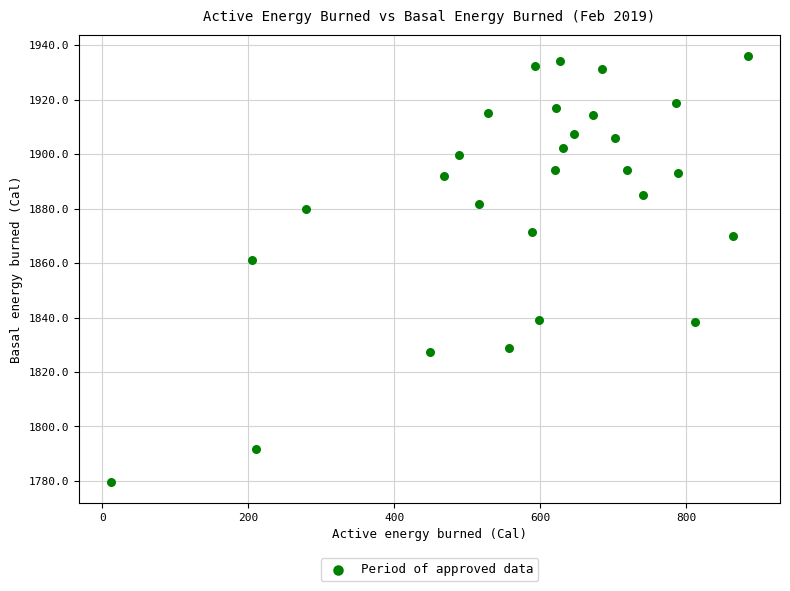

What Y value in the scatter plot is closest to 1857?

1861.3